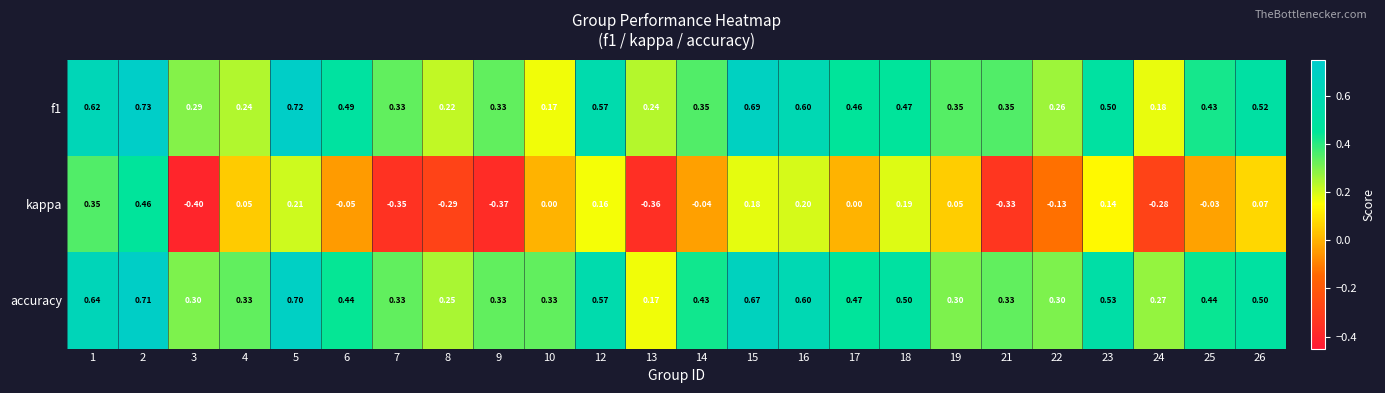

List the series in order of their peak value, lowest first.

kappa, accuracy, f1